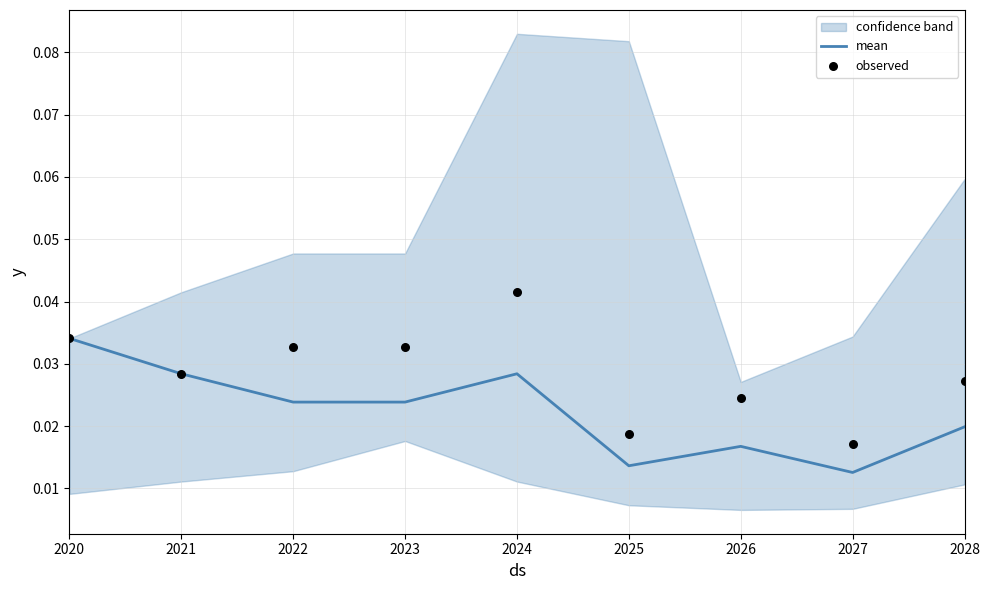

Is the value of mean at 2022 greater than the value of observed at 2021?

No